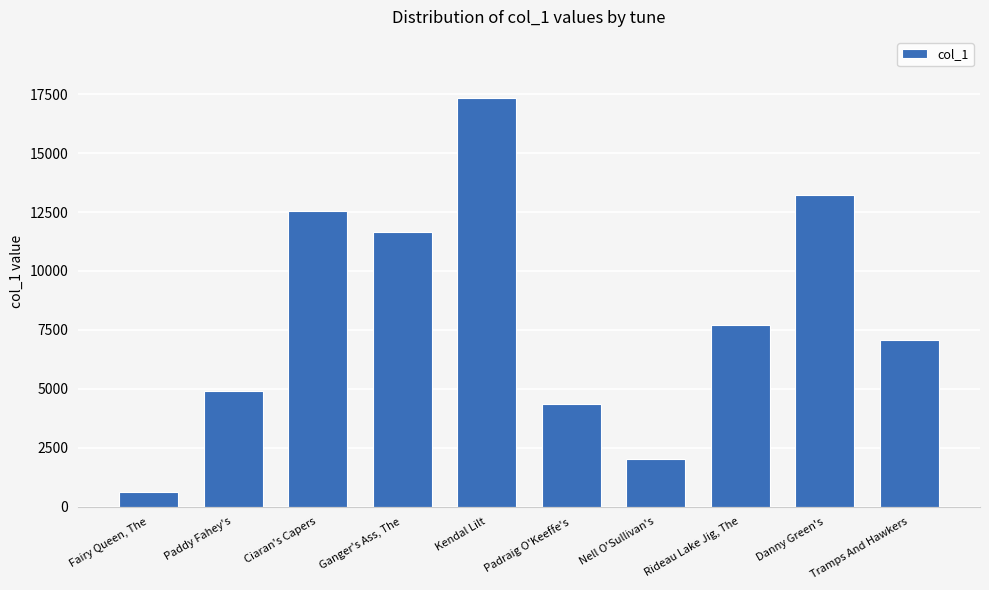

True or false: the data shows 4890 at Paddy Fahey's.

True